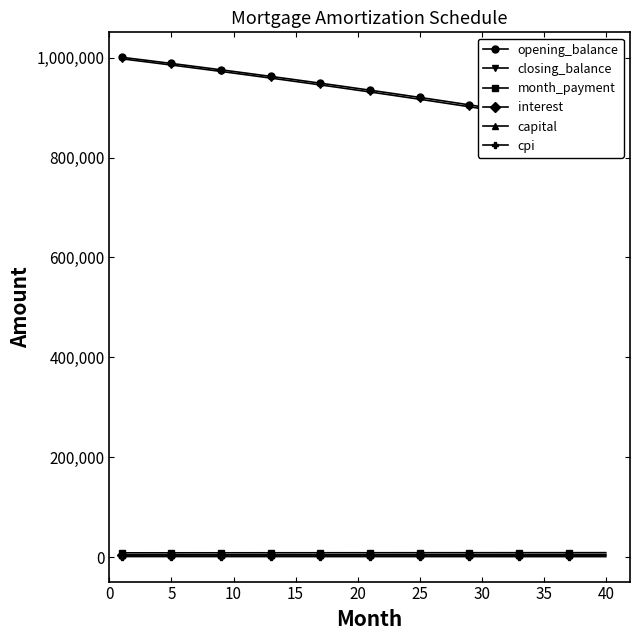

Is it true that capital equals 4068.7 at 5?

True